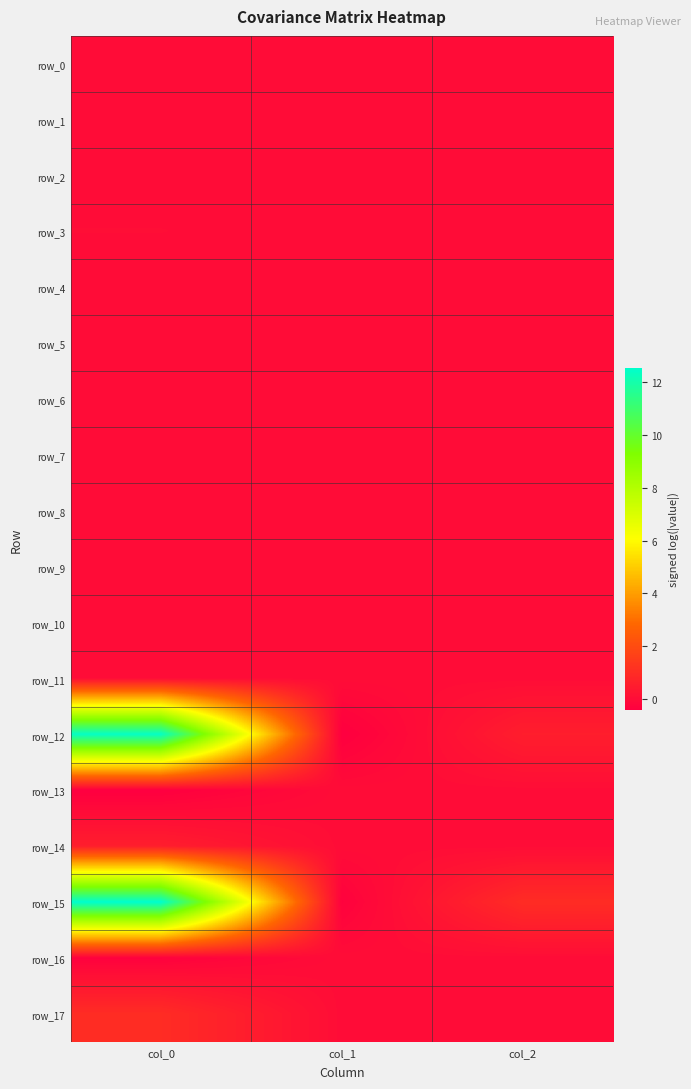

What is the difference between the highest and lowest values at col_0?

13.0